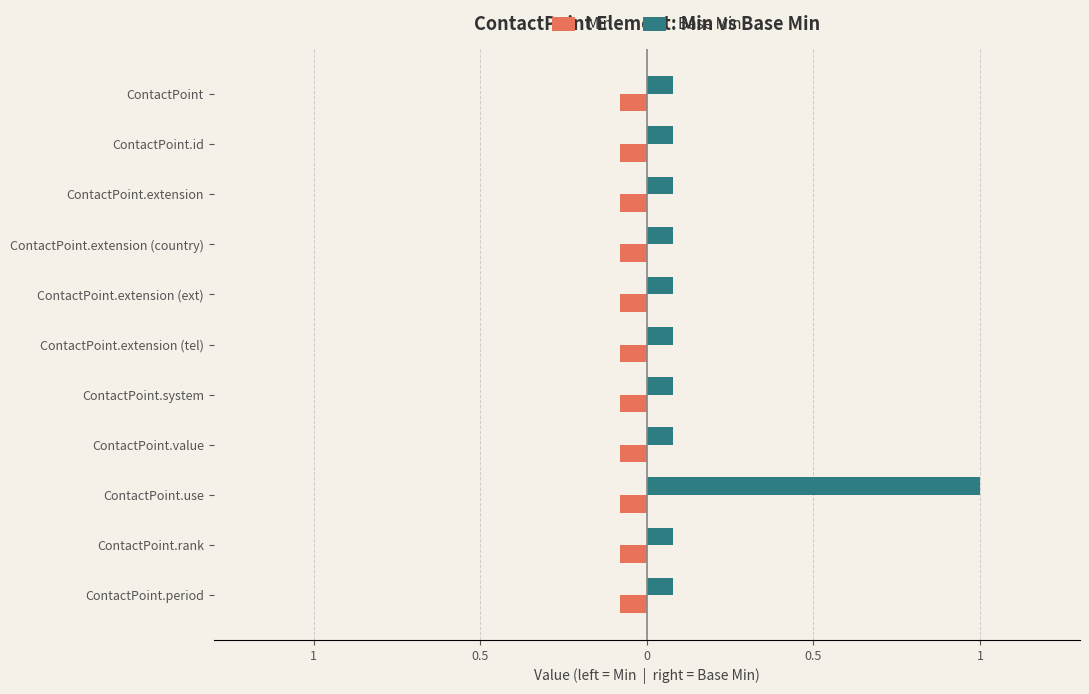

What are all the series names shown in the legend?

Min, Base Min